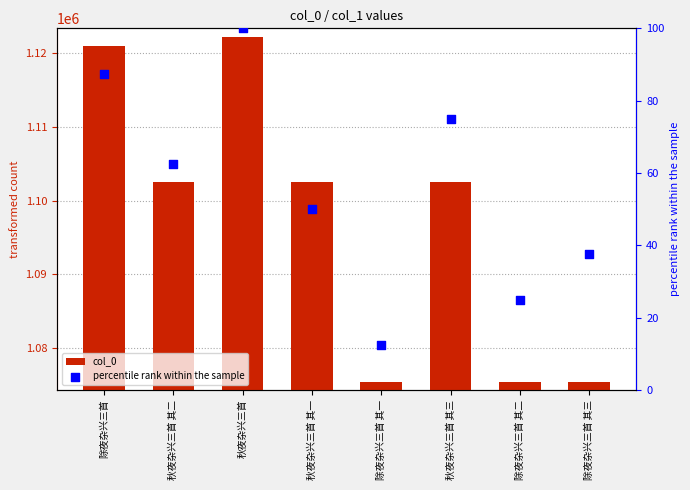

Which series reaches the minimum Y coordinate?

percentile rank within the sample